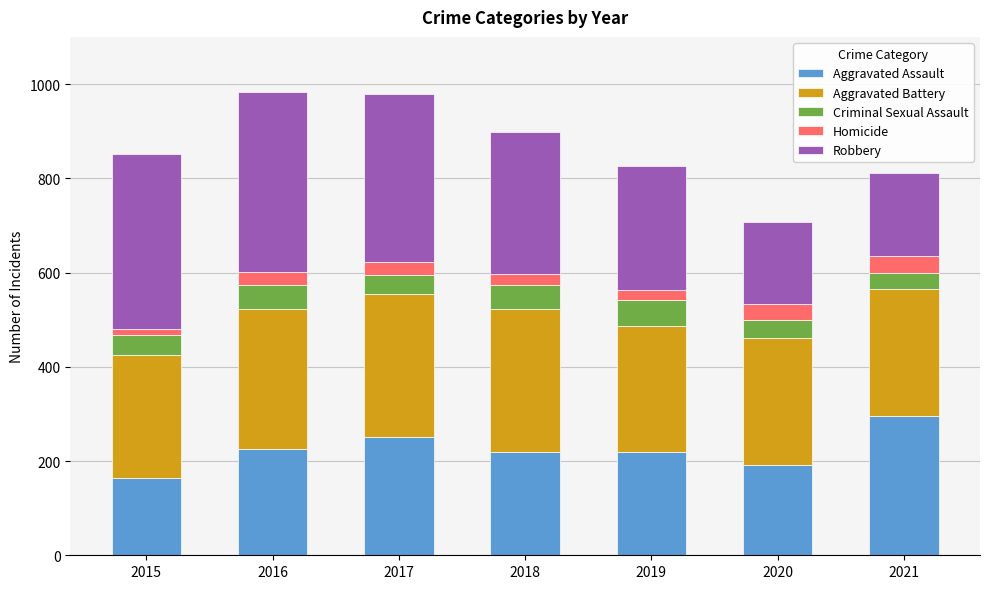

How many bars are there in total?

7